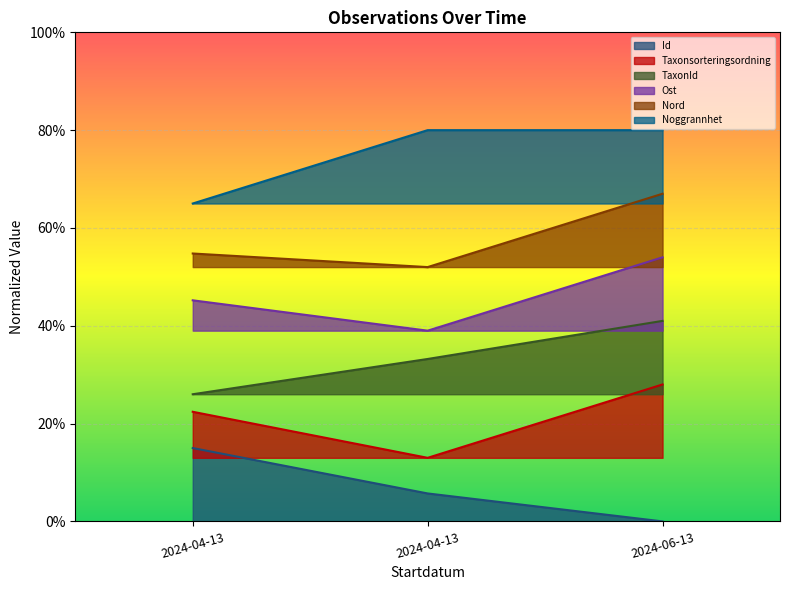

Which series changed the most between 2024-04-13 and 2024-04-13?

Noggrannhet